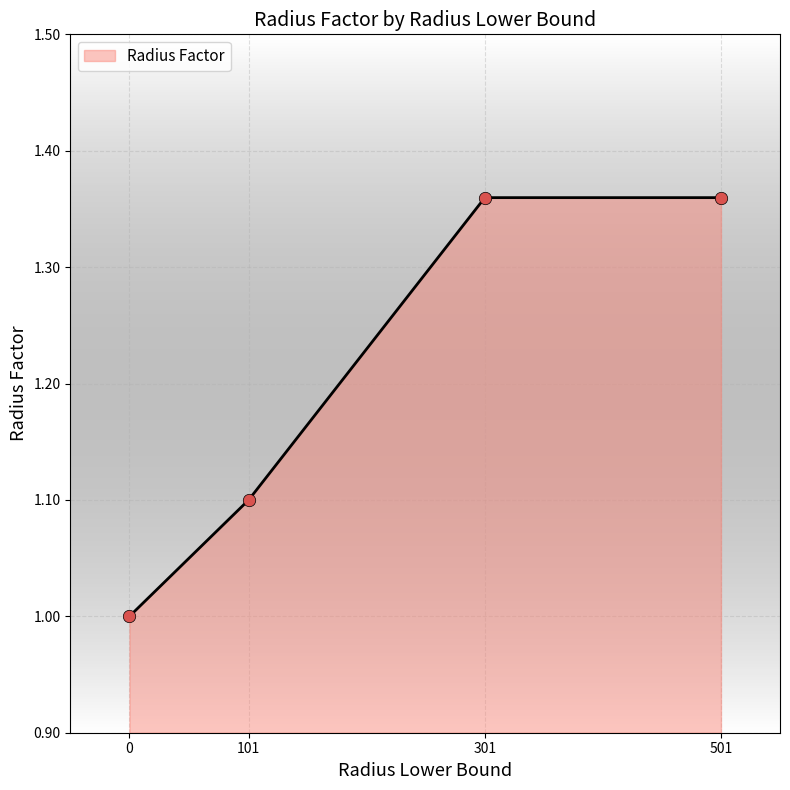

Approximately how many times larger is the value at 0 compared to 501?

0.7